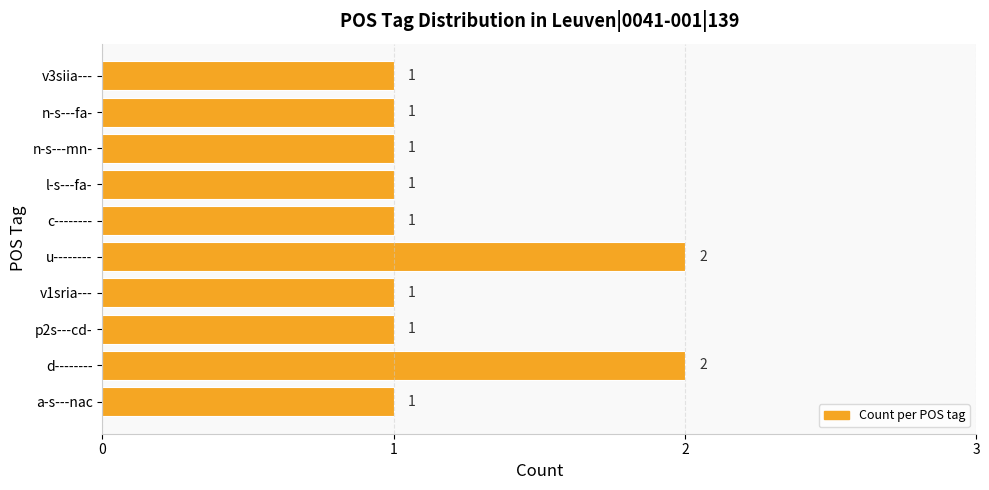

What is the difference between the maximum and minimum values?

1